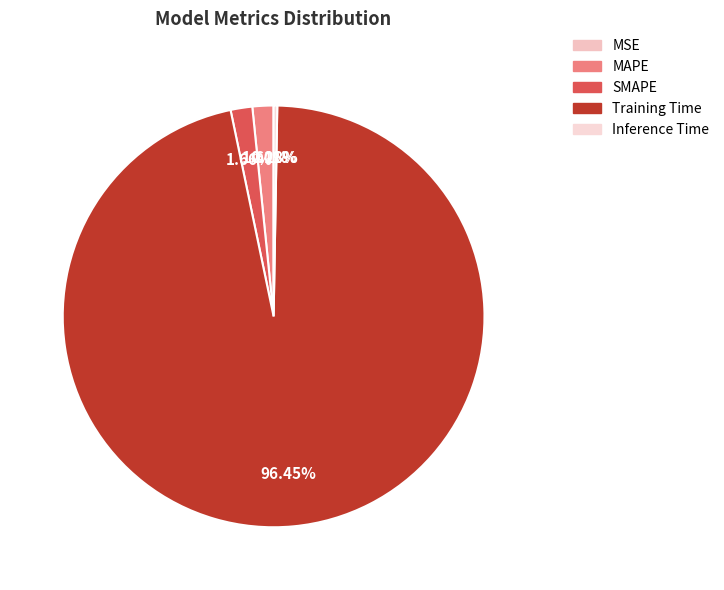

Is there a majority slice in this chart?

Yes